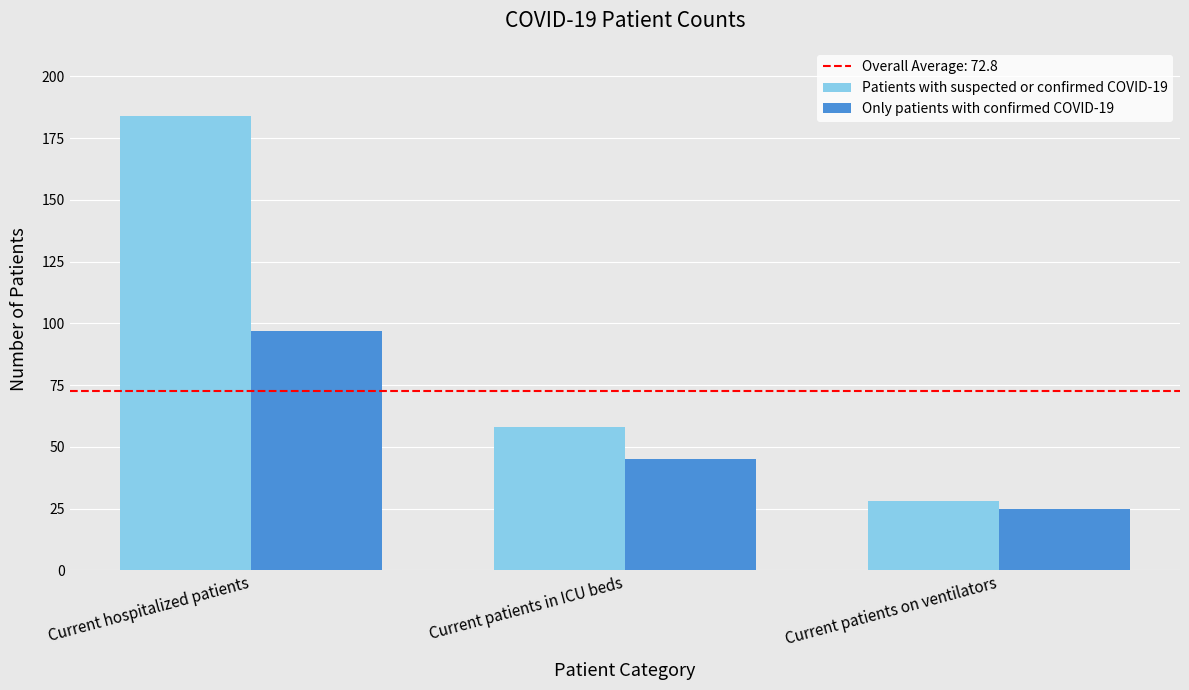

Rank the series by their maximum value, from highest to lowest.

Patients with suspected or confirmed COVID-19, Only patients with confirmed COVID-19